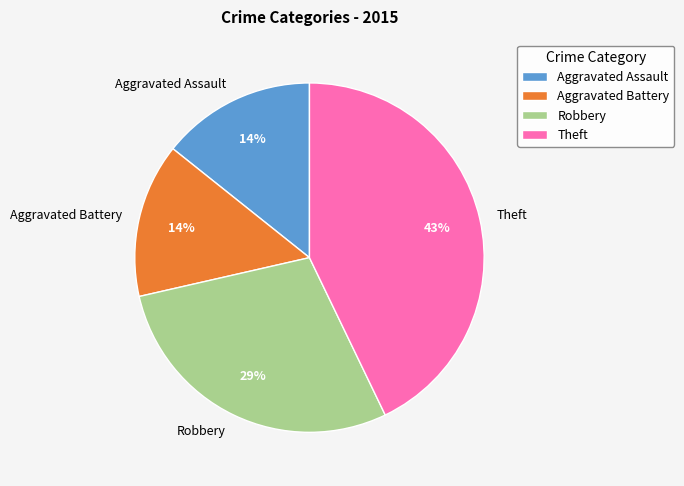

Which category has the biggest portion of the pie?

Theft